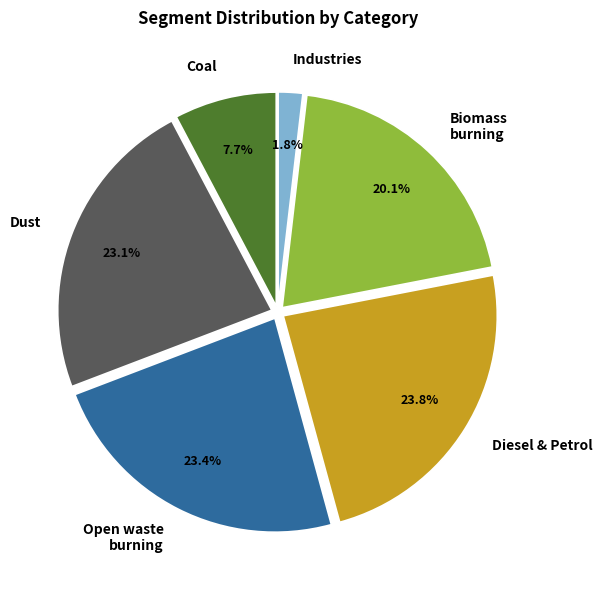

Does Dust account for over 50% of the chart?

No